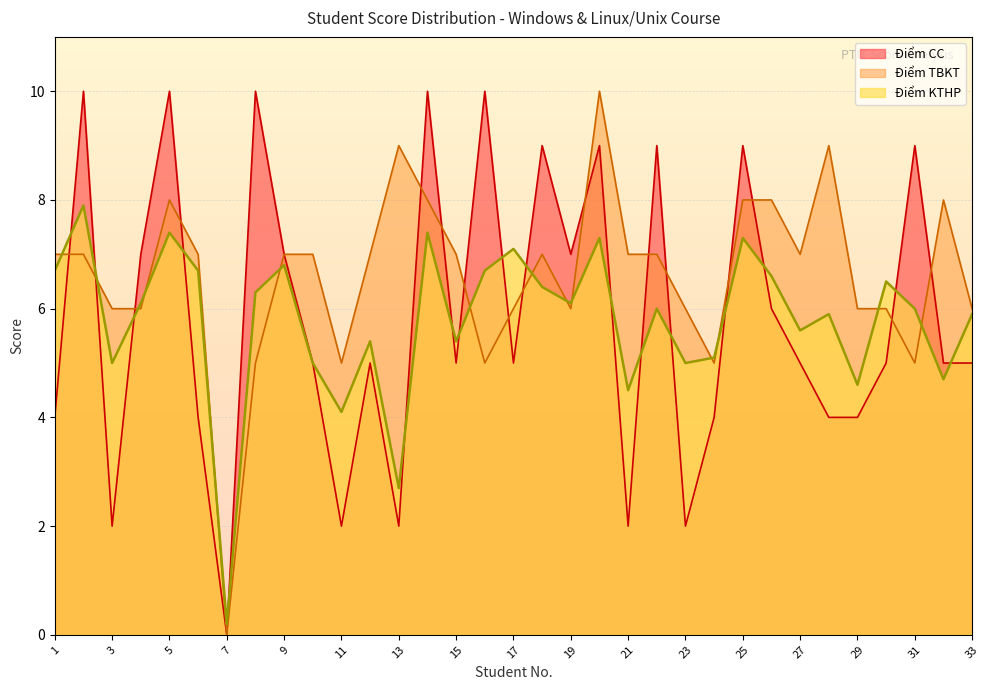

Is the value of Điểm TBKT at 26 greater than the value of Điểm CC at 14?

No